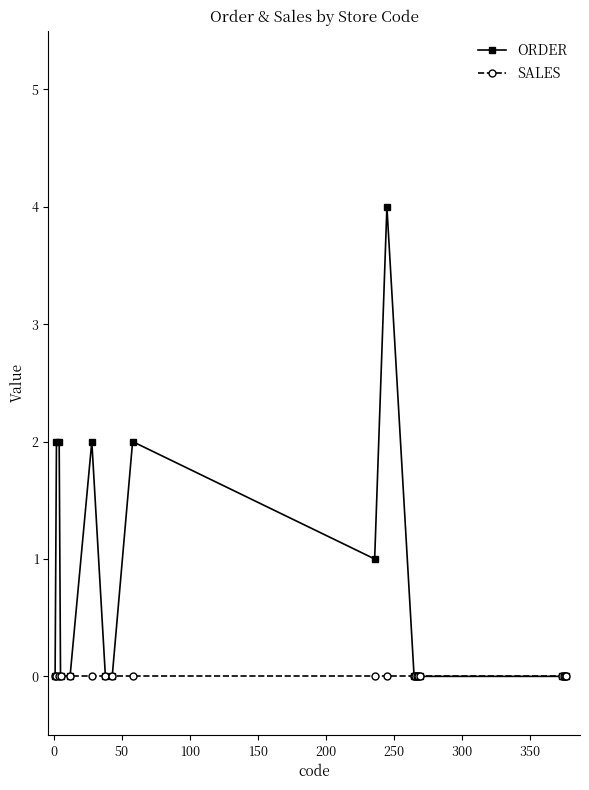

What is the sum of all ORDER values?

13